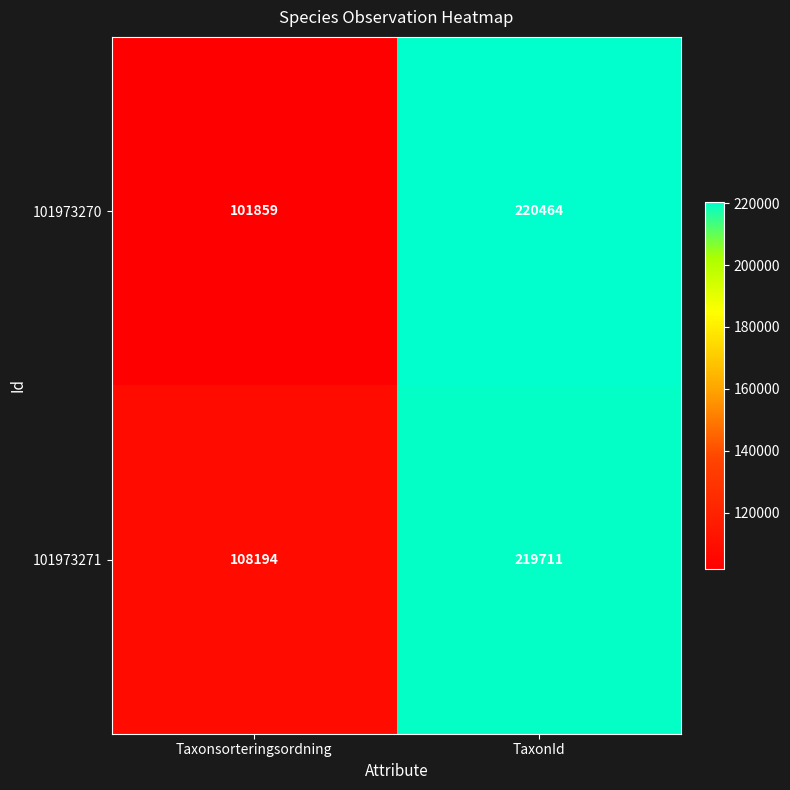

Where is 101973270 nearest to the value 161161?

Taxonsorteringsordning